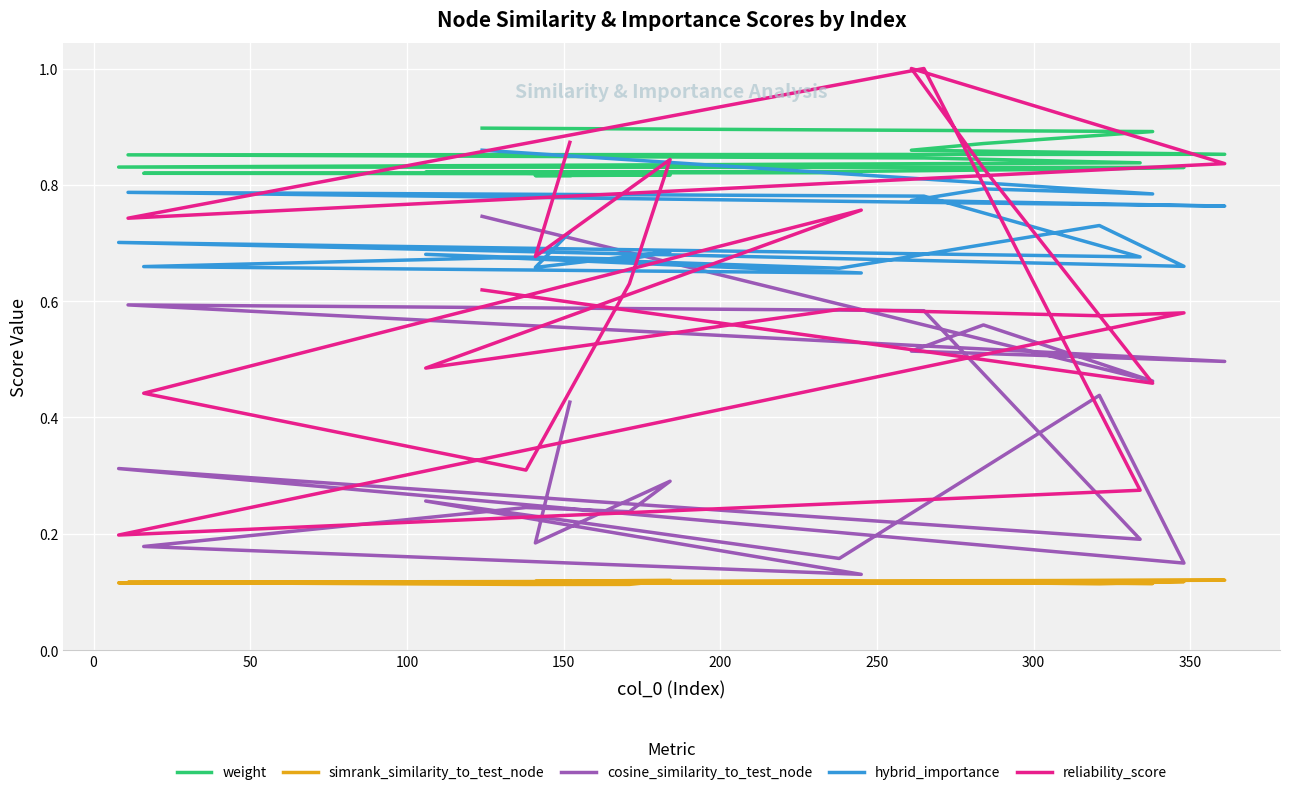

Rank the series by their maximum value, from lowest to highest.

simrank_similarity_to_test_node, cosine_similarity_to_test_node, hybrid_importance, weight, reliability_score